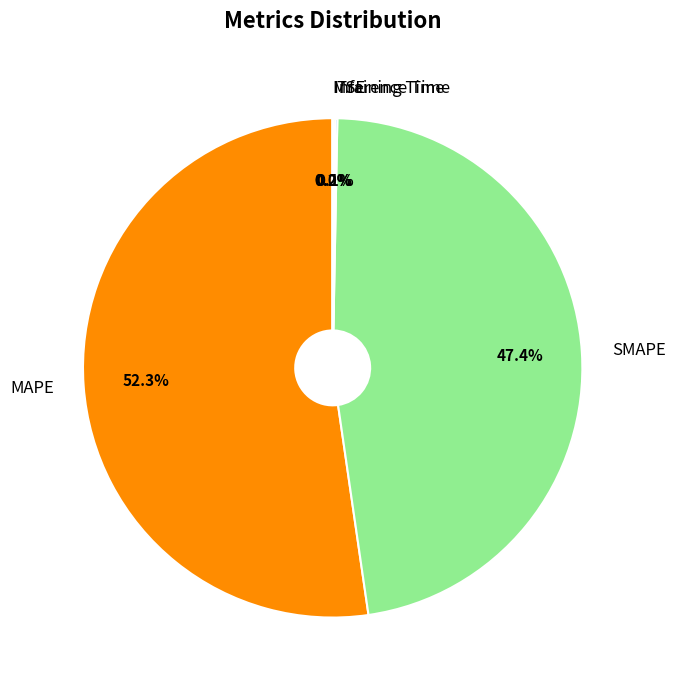

Does any single category account for the majority?

Yes